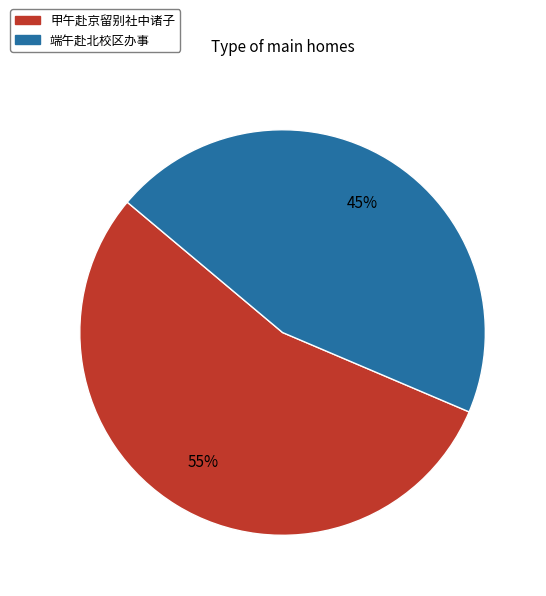

To the nearest percent, what portion does 端午赴北校区办事 represent?

45%